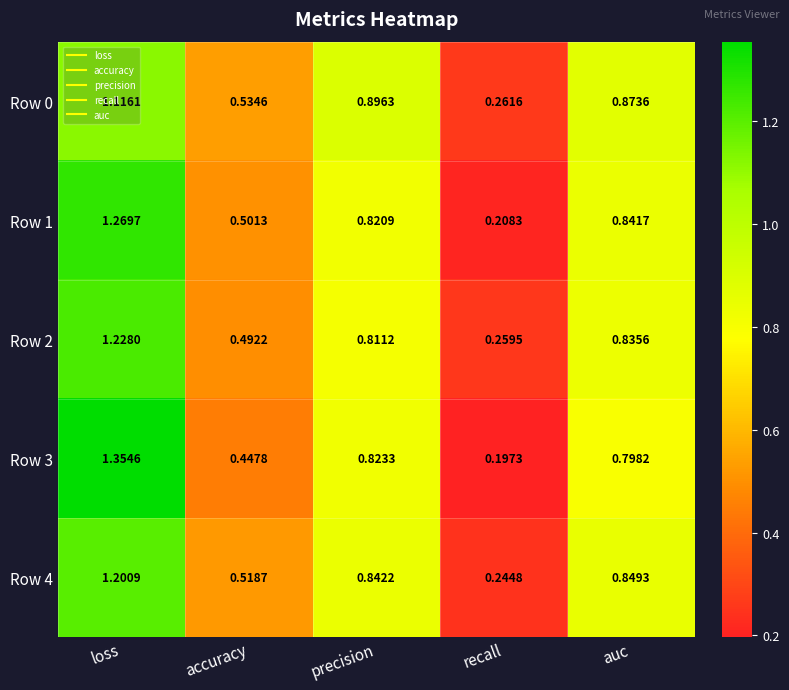

At which label is Row 1 closest to 0?

recall